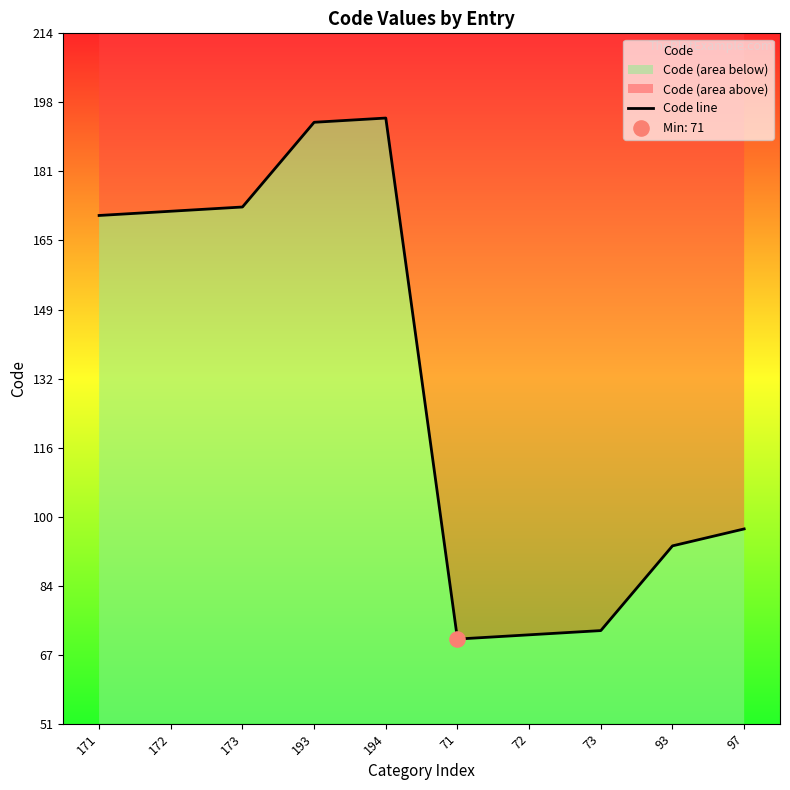

Approximately how many times larger is the value at 194 compared to 72?

2.7